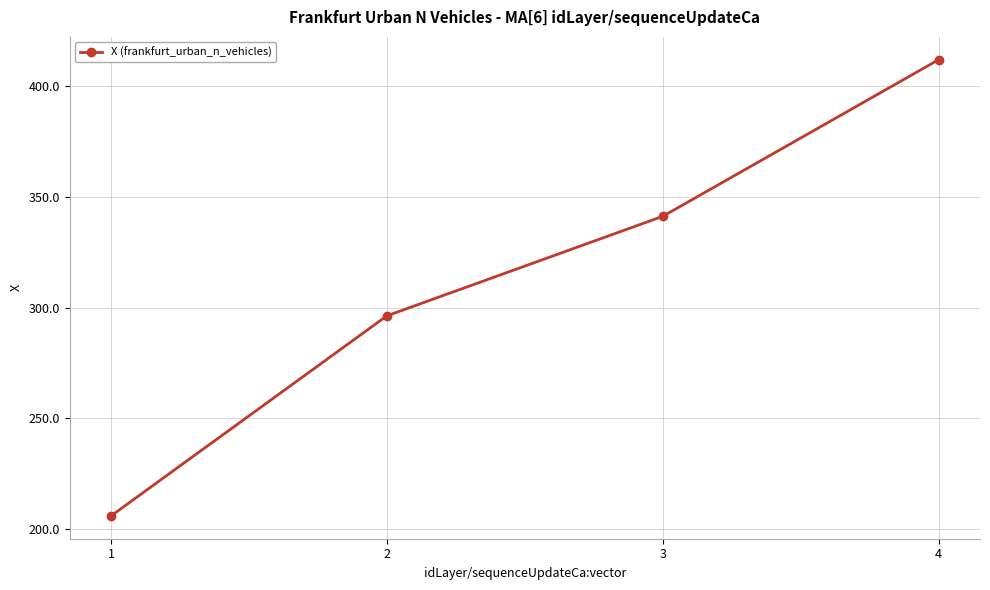

What is the average value?

313.8